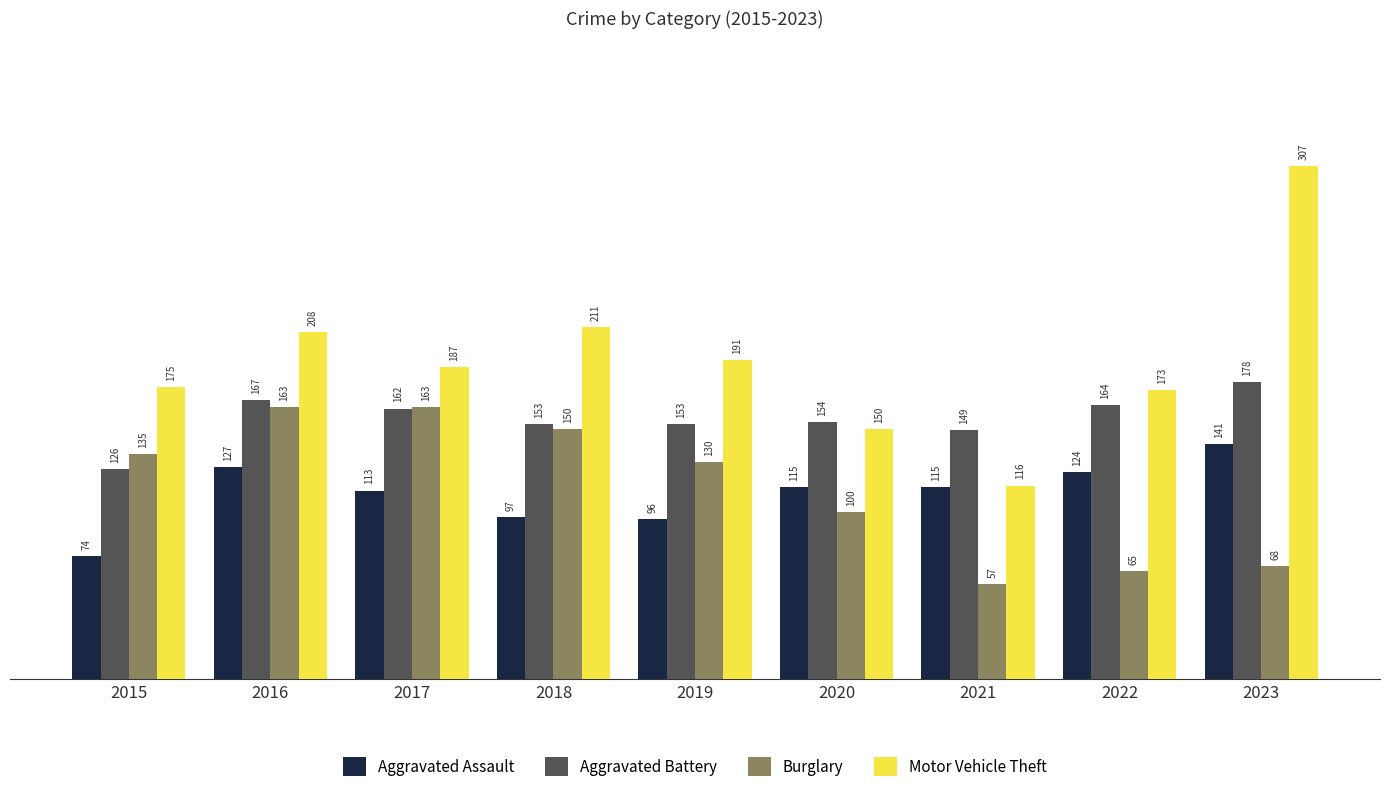

How many bars are there in each group?

4